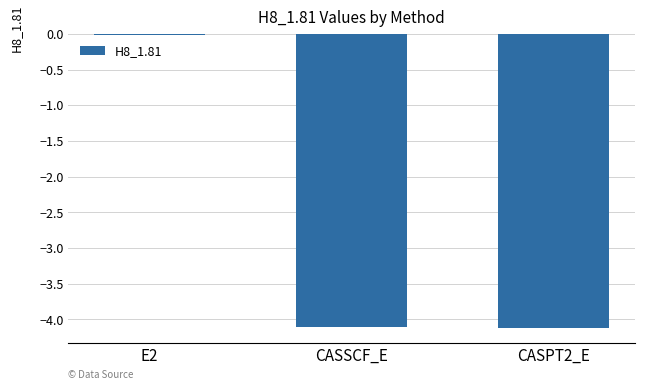

Is it true that the value at CASSCF_E is -4.1?

True